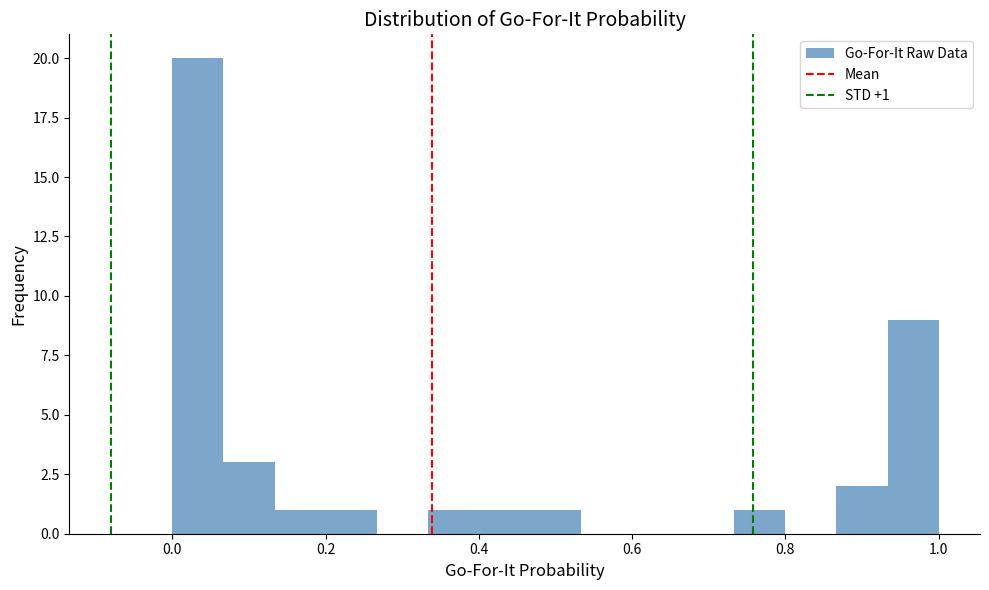

Around what value on the x-axis is the tallest bar? Give the approximate position of its centre, as read against the axis.

0.04